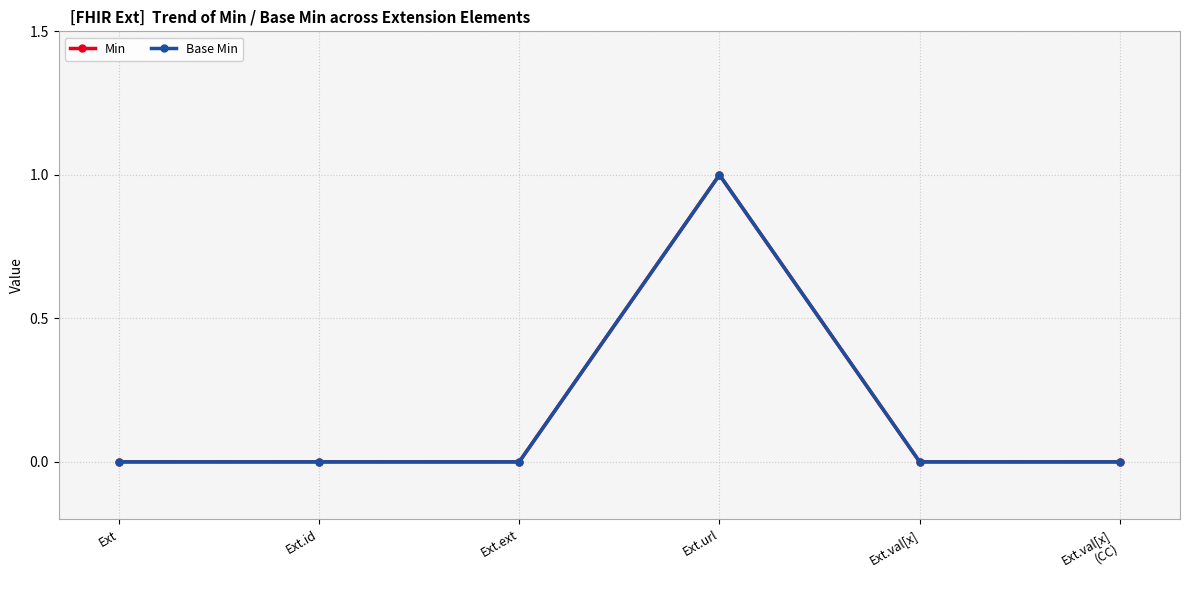

At which label does Base Min reach its minimum?

Ext